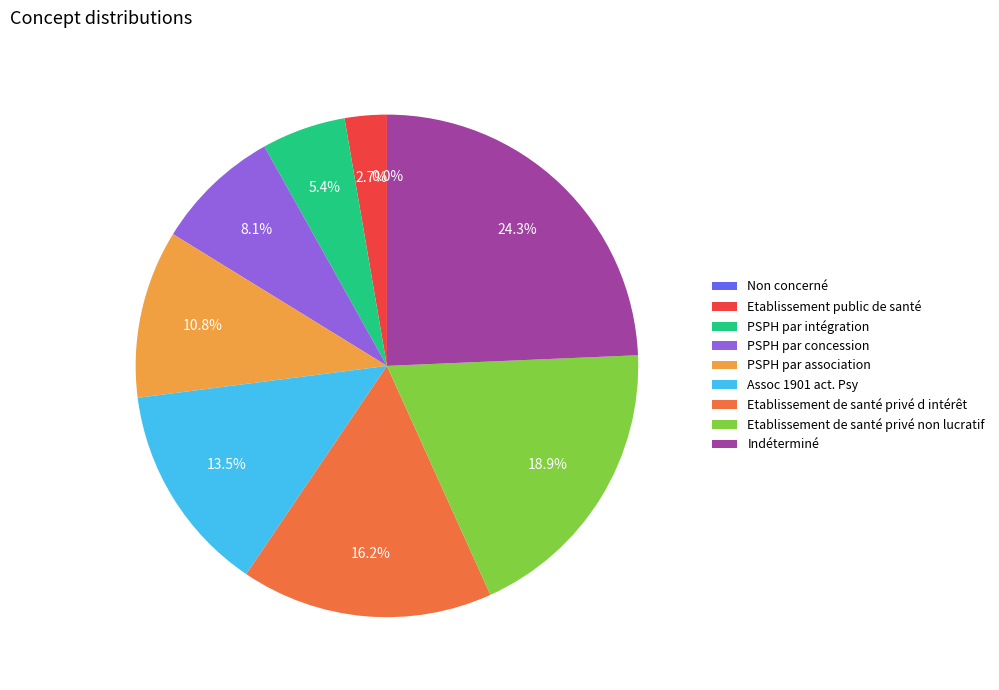

Rank the categories by value from highest to lowest.

Indéterminé, Etablissement de santé privé non lucratif, Etablissement de santé privé d intérêt, Assoc 1901 act. Psy, PSPH par association, PSPH par concession, PSPH par intégration, Etablissement public de santé, Non concerné